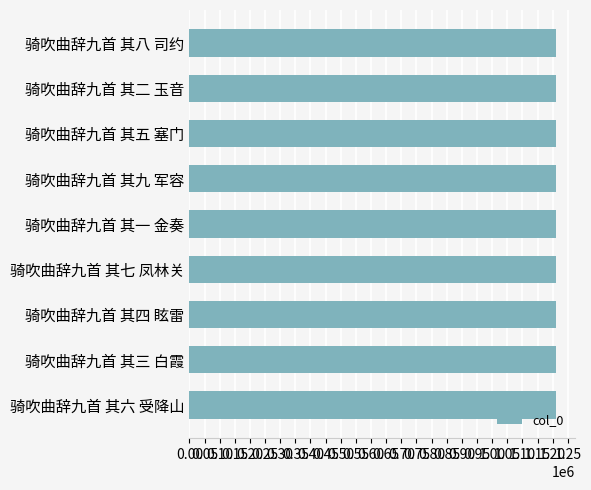

What is the sum of the values at 骑吹曲辞九首 其八 司约 and 骑吹曲辞九首 其九 军容?

2424457